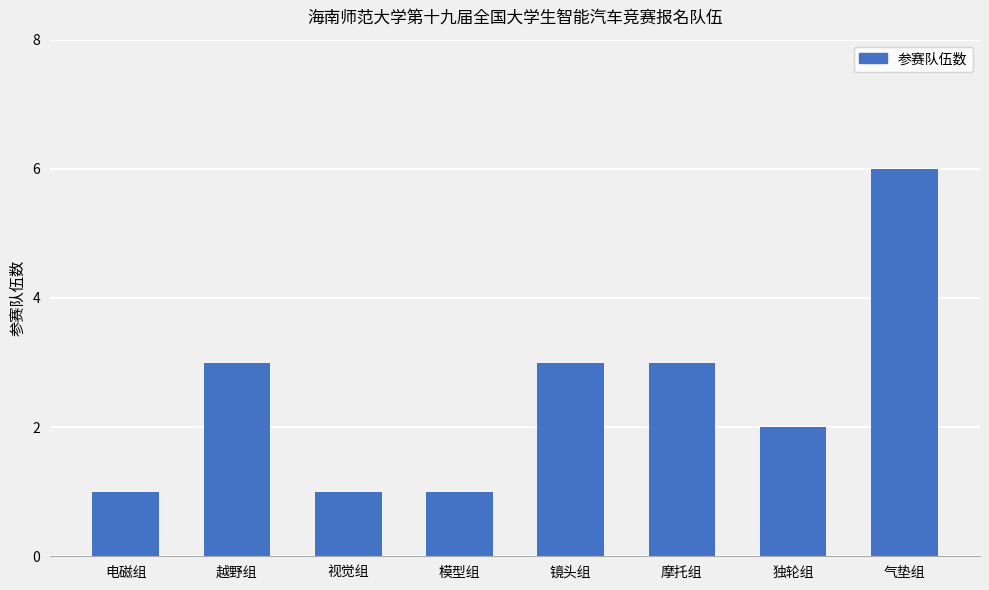

What is the value of the 2nd bar from the left?

3